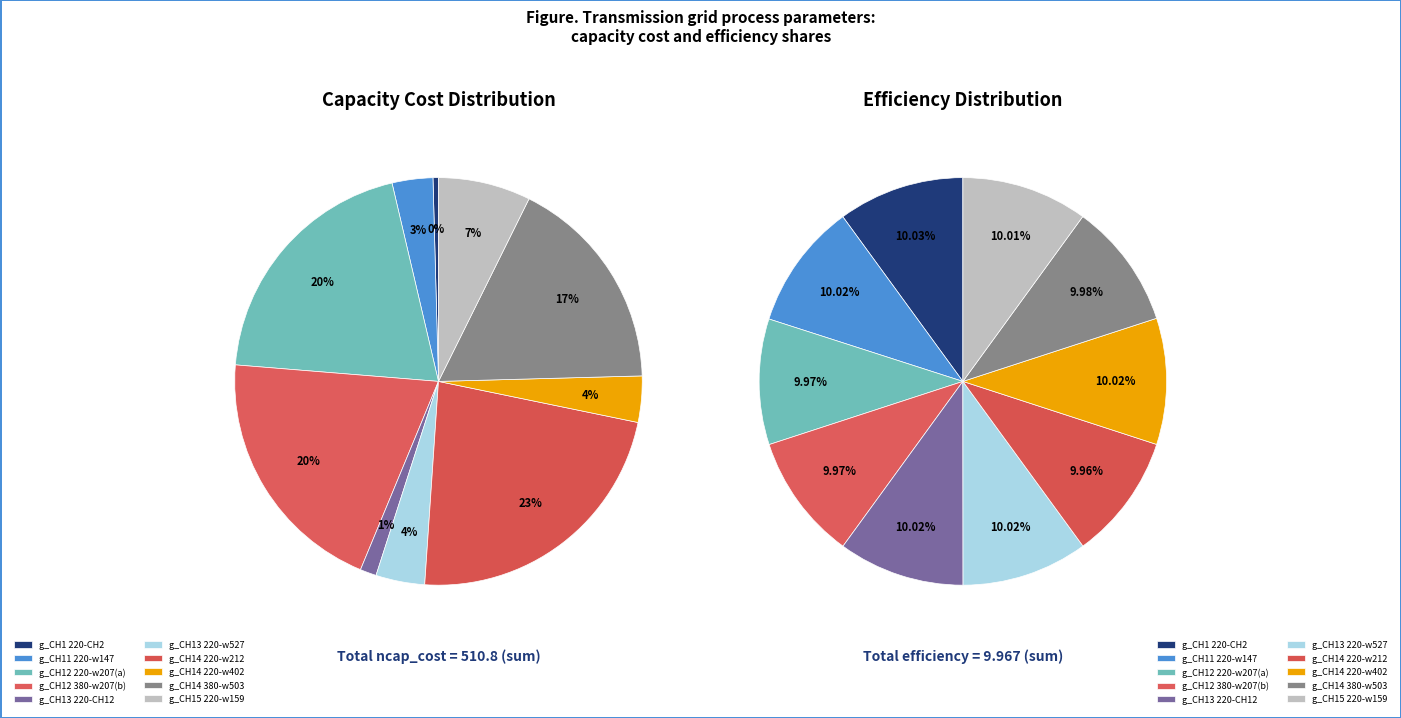

Does g_CH14-220-w402053379-220 account for over 50% of the chart?

No